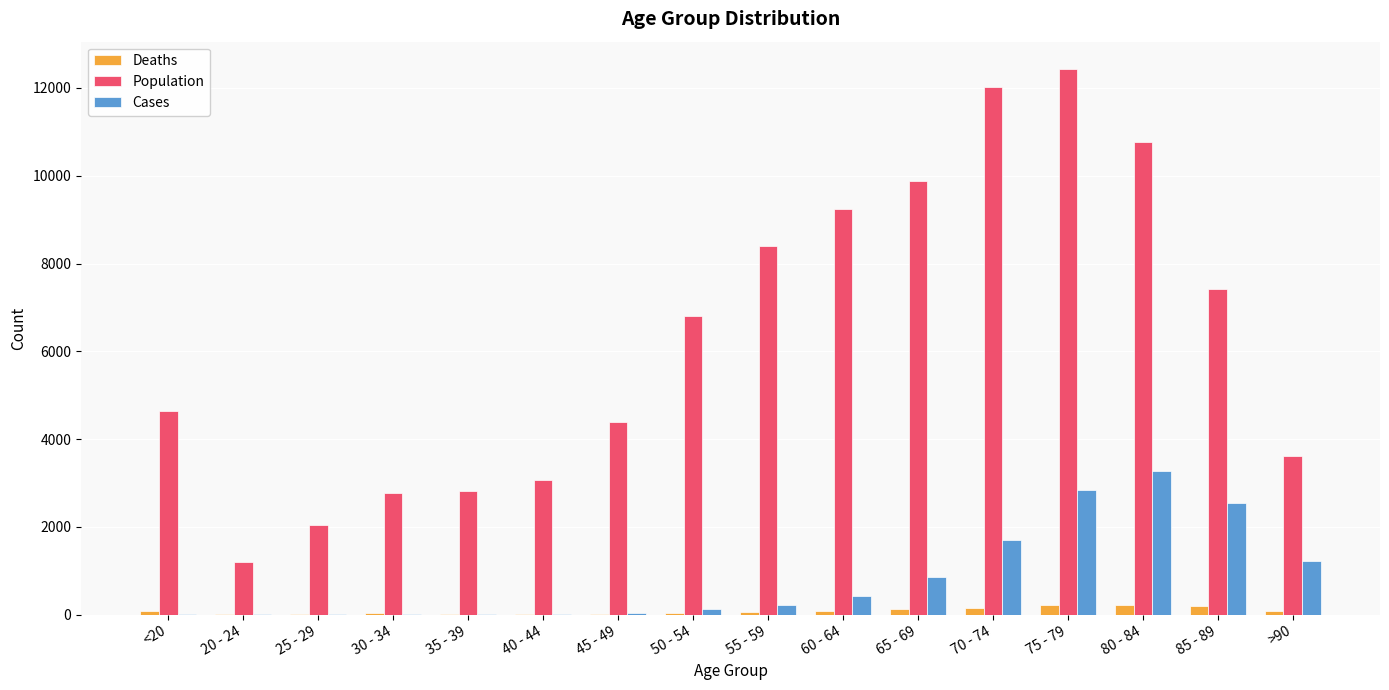

Between 35 - 39 and >90, which series saw the biggest shift?

Cases